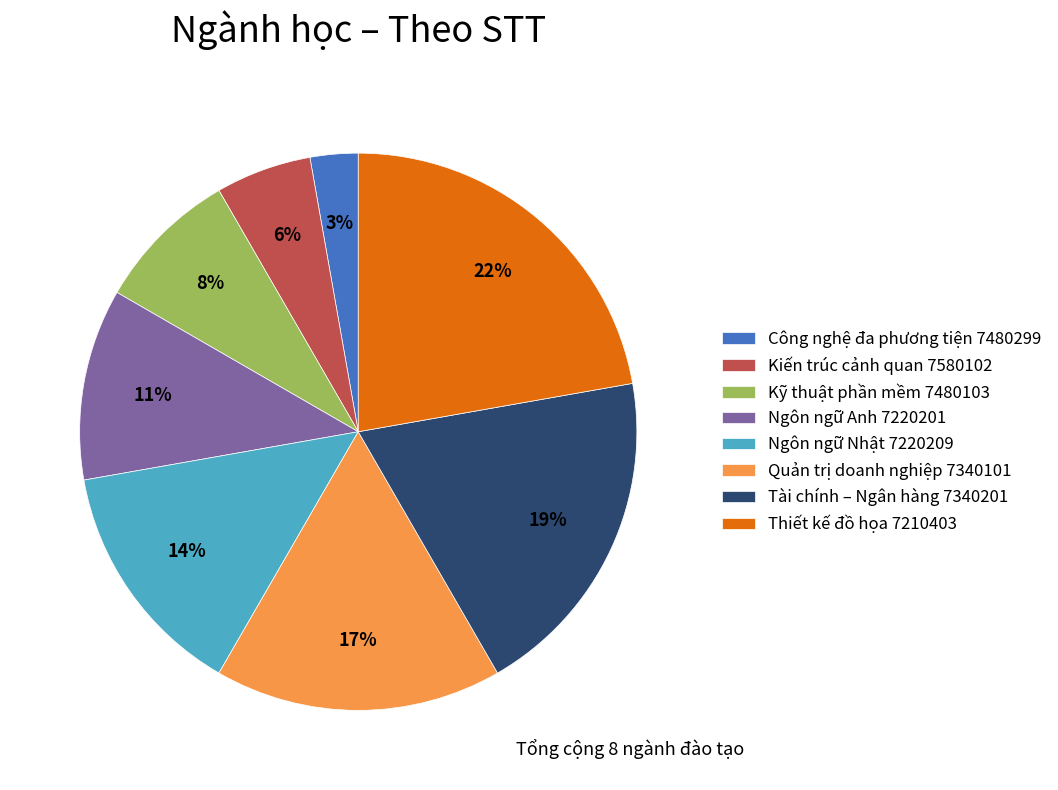

Does any single category account for the majority?

No